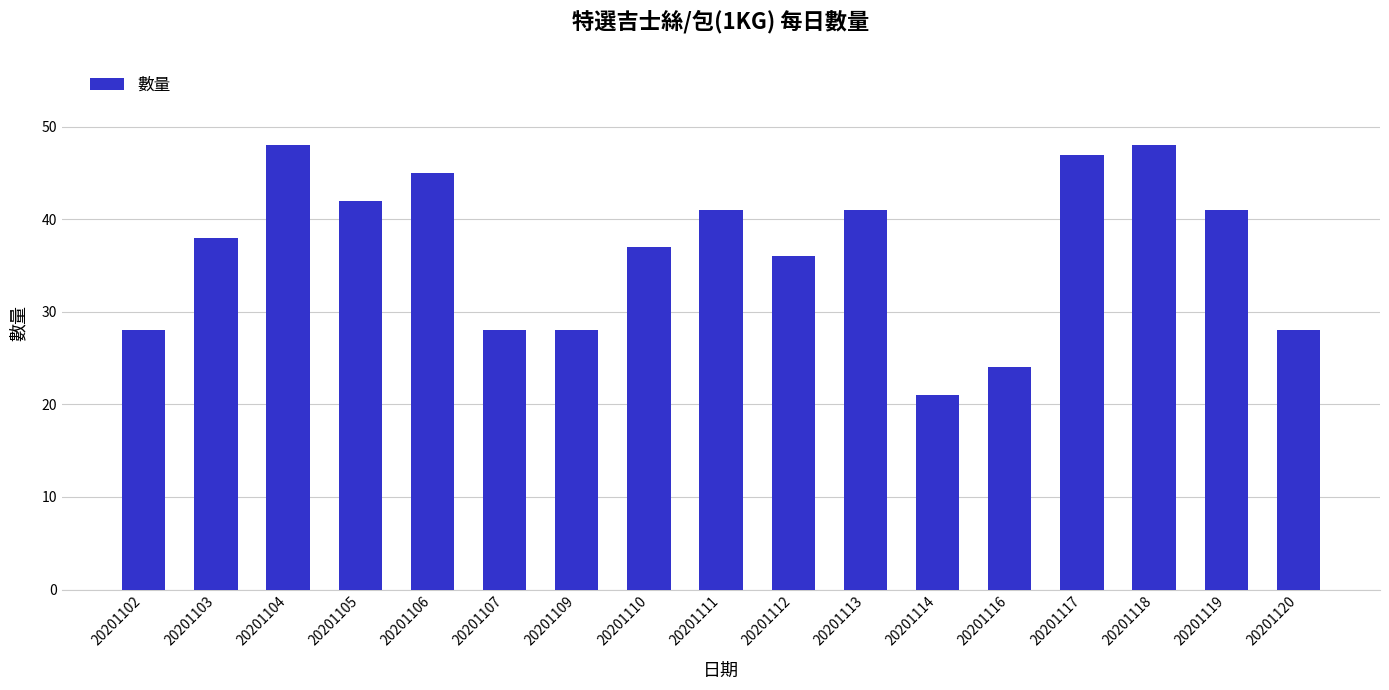

The chart shows a value of 41 at 20201119. True or false?

True